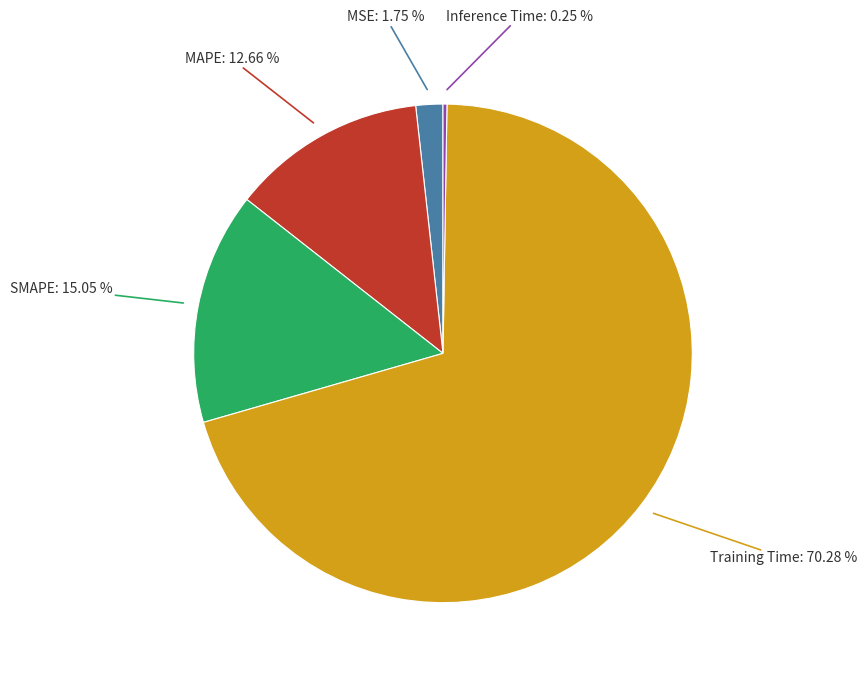

Is there a majority slice in this chart?

Yes